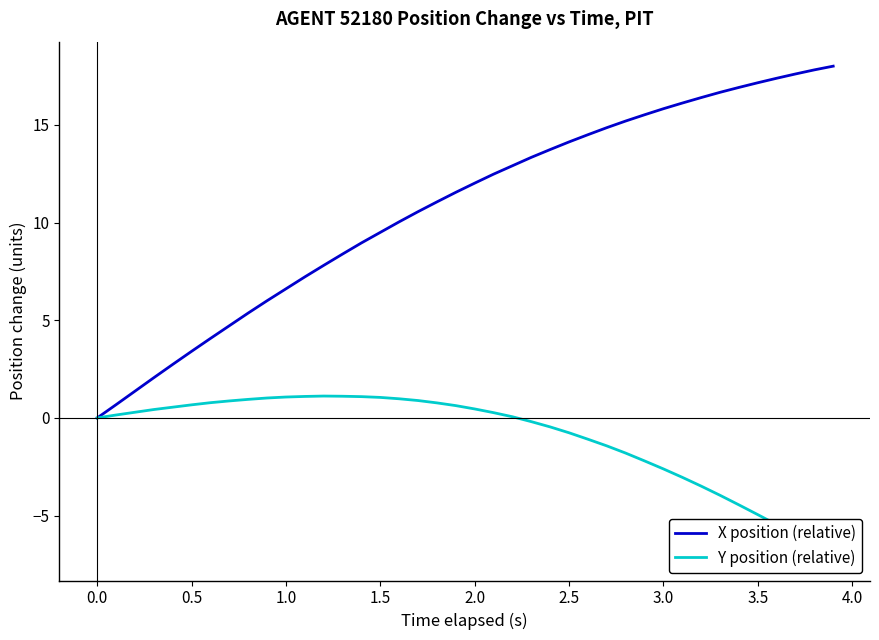

What is the maximum value for X position (relative)?

18.0